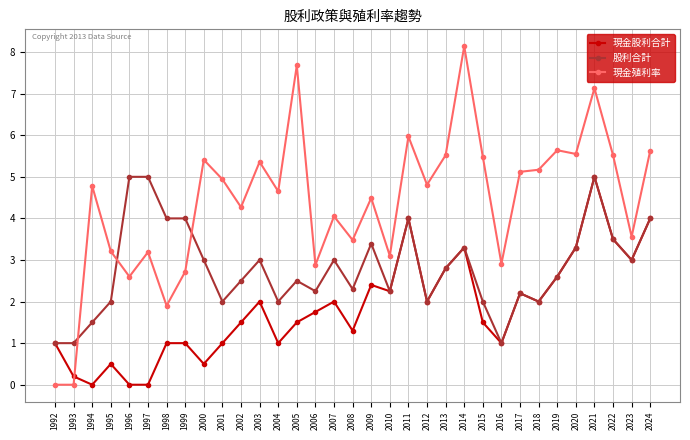

At which label does 現金殖利率 first exceed 4?

1994